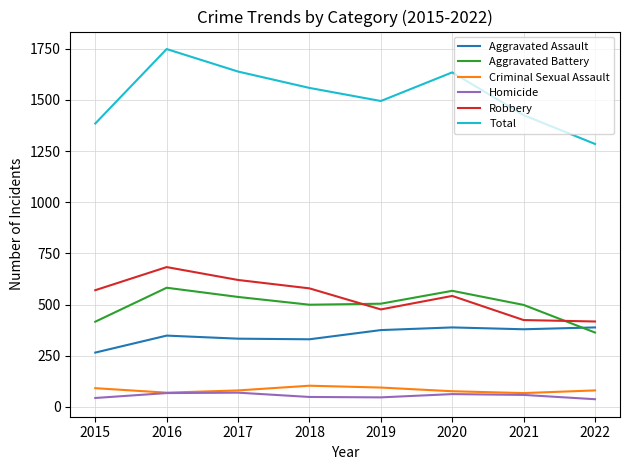

Count the number of data series in this chart.

6